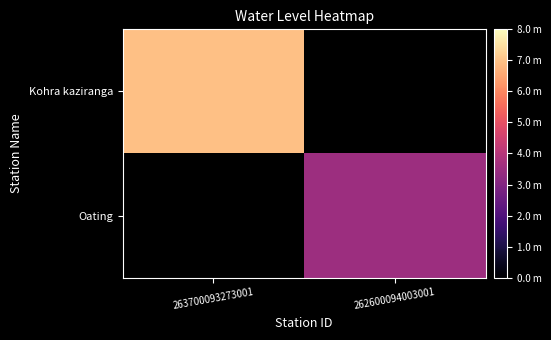

Where does the Oating series first go above 3?

262600094003001